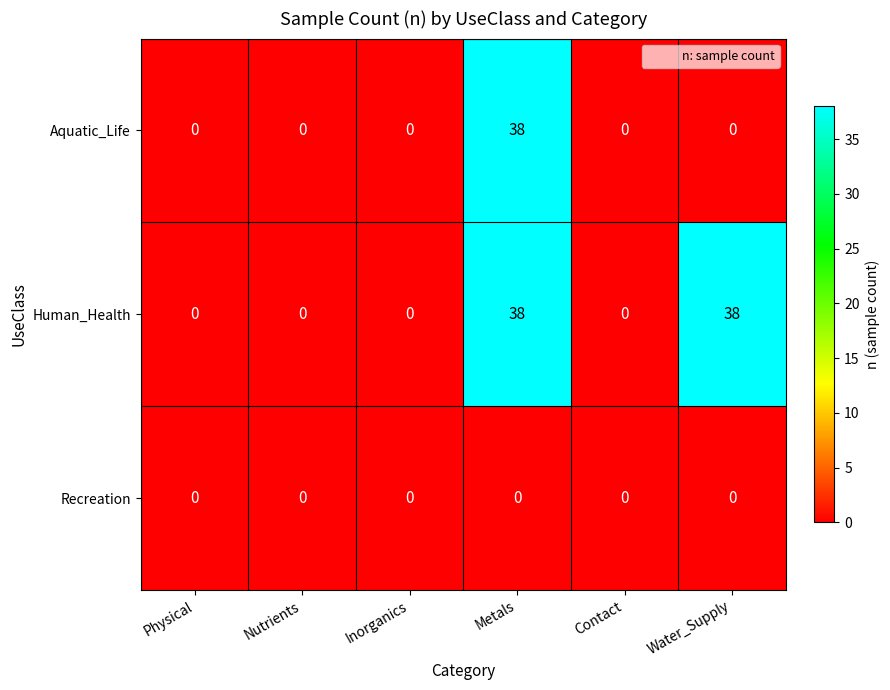

How many values in the Aquatic_Life series exceed 0?

1